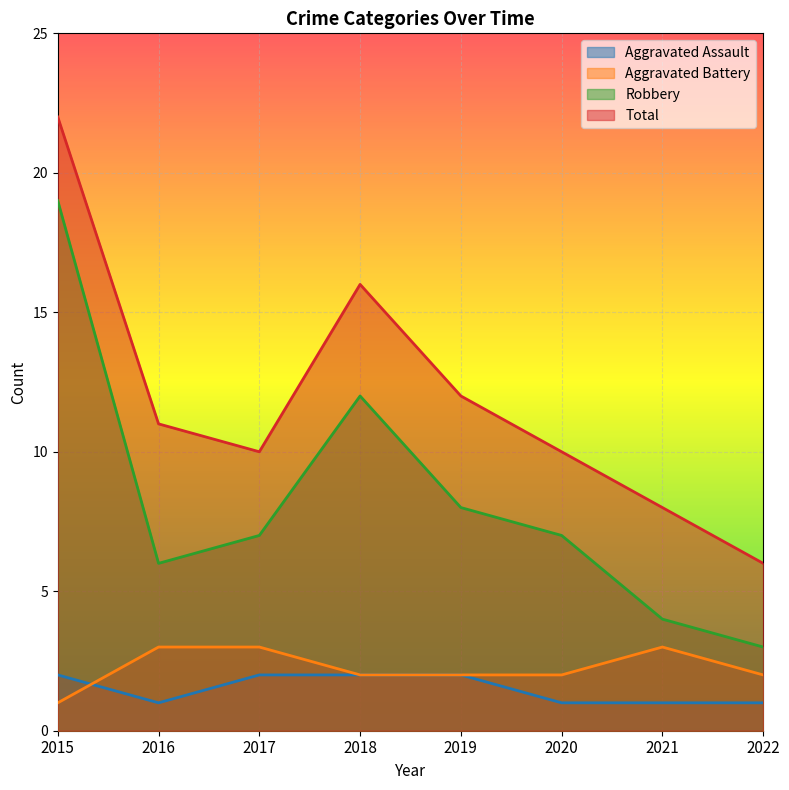

Reading left to right, list all the values displayed in this chart.

Aggravated Assault: 2	1	2	2	2	1	1	1
Aggravated Battery: 1	3	3	2	2	2	3	2
Robbery: 19	6	7	12	8	7	4	3
Total: 22	11	10	16	12	10	8	6